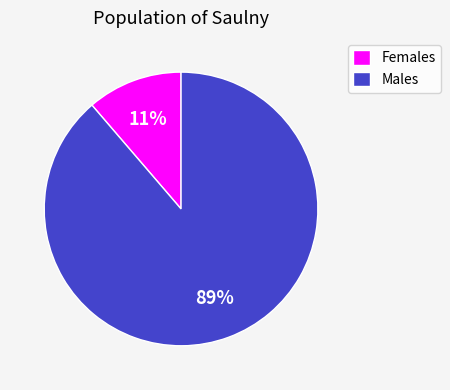

Which has a higher value, Females or Males?

Males